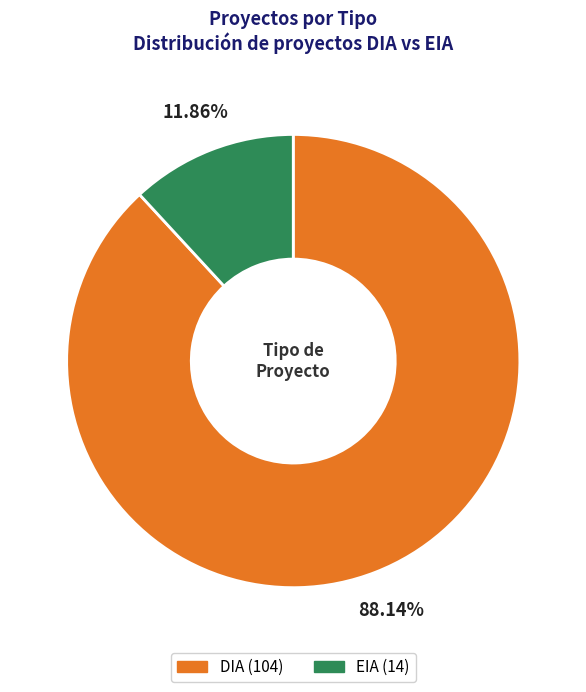

Rank the categories by value from highest to lowest.

DIA, EIA